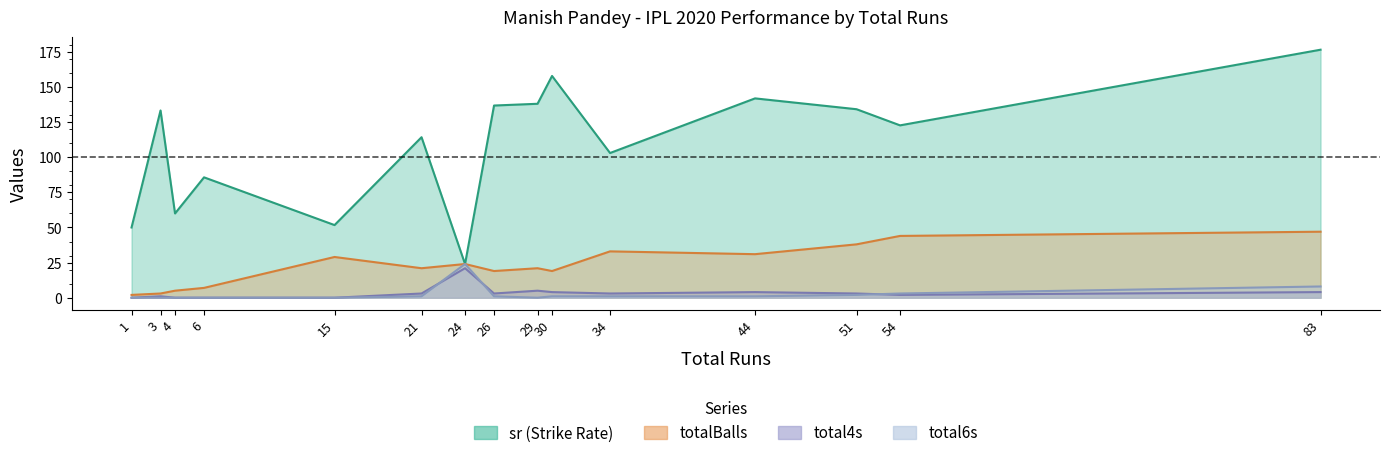

What is the greatest value displayed?

176.6